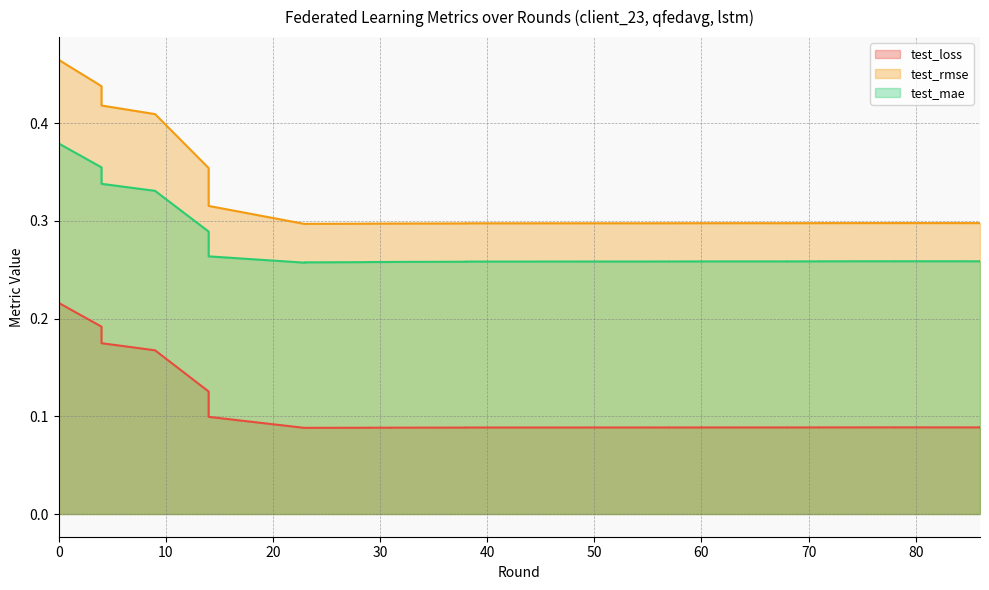

Which series changed the most between 14 and 31?

test_rmse